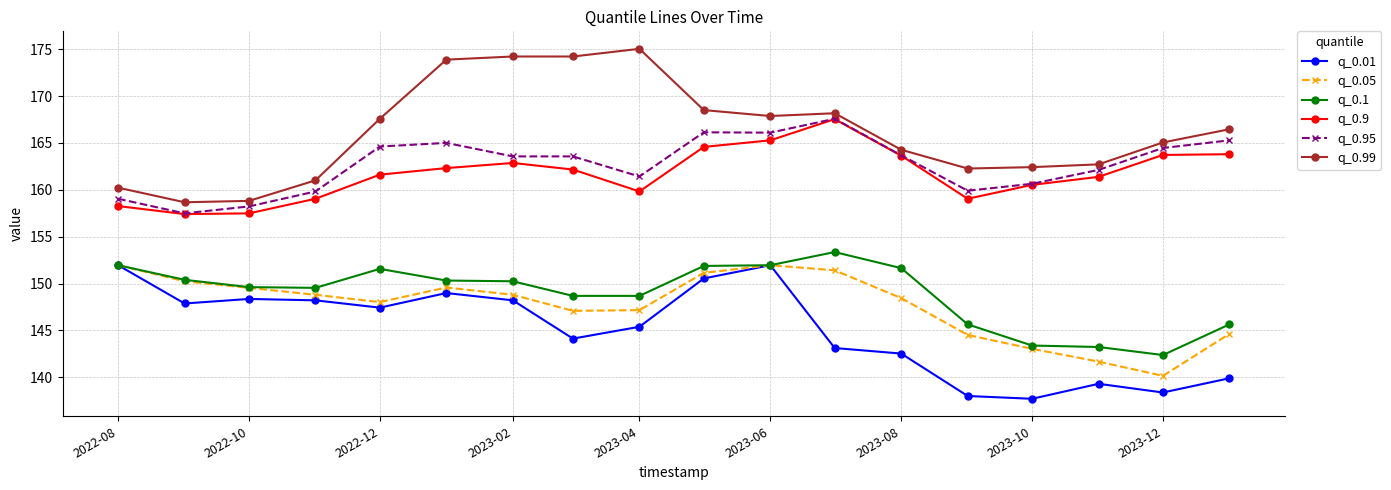

What is the minimum value for q_0.01?

137.7